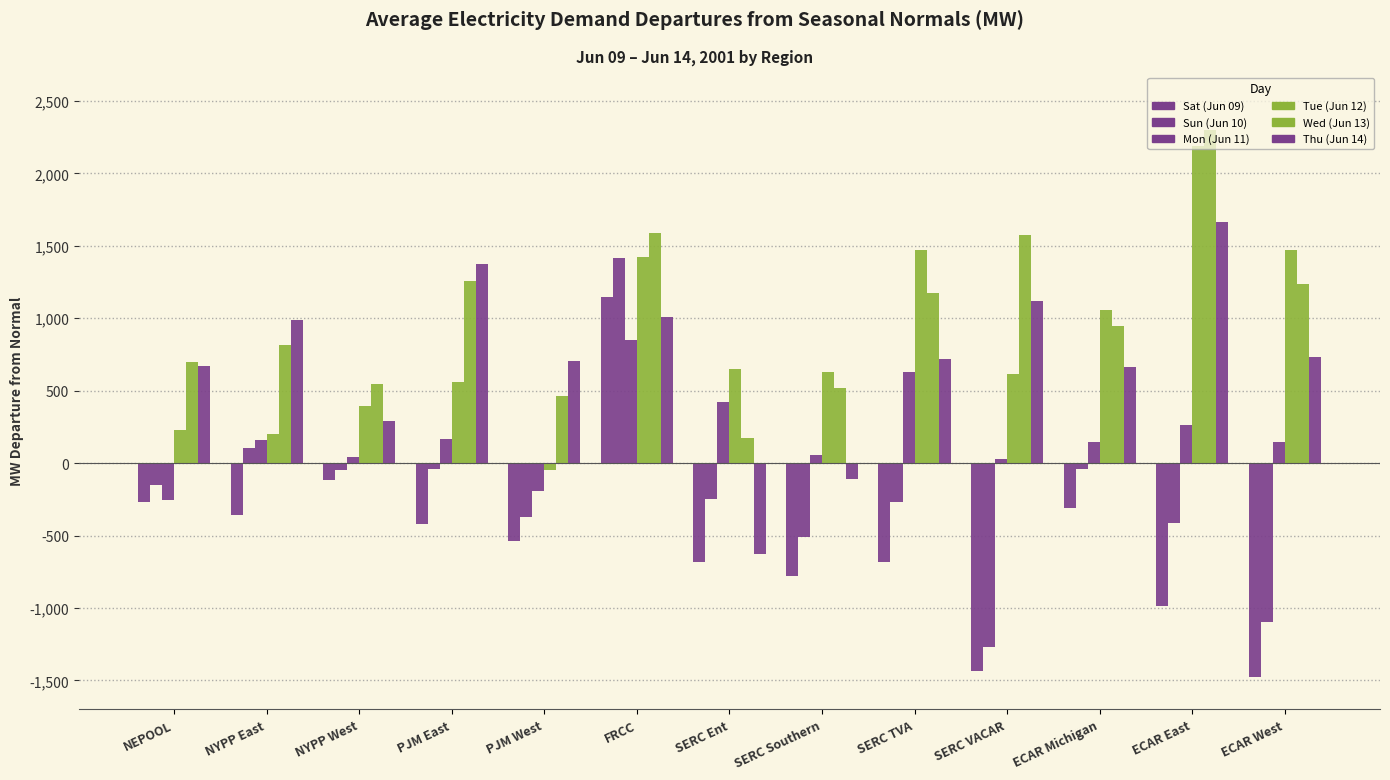

Where is Wed (Jun 13) nearest to the value 1236?

ECAR West